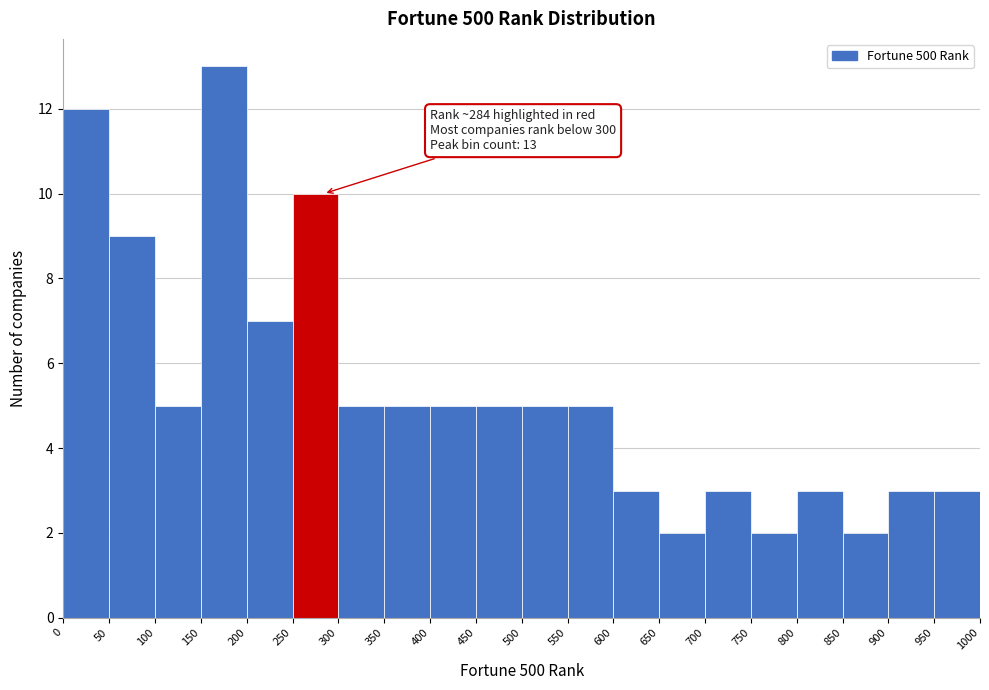

Over which range of the x-axis is the bar tallest?

150 to 200